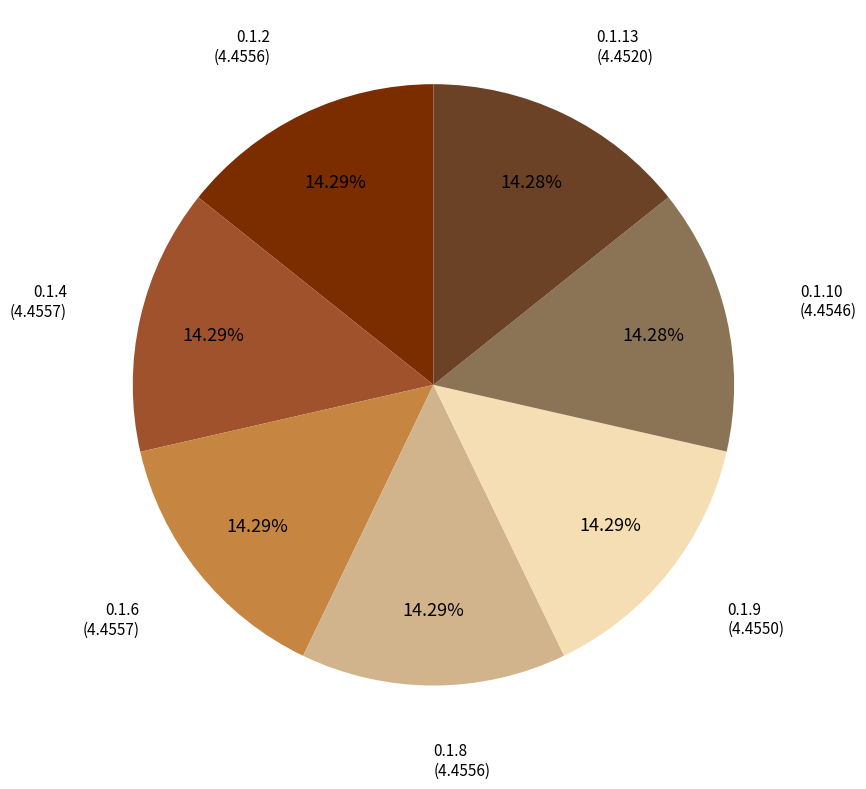

How many segments does this pie chart have?

7